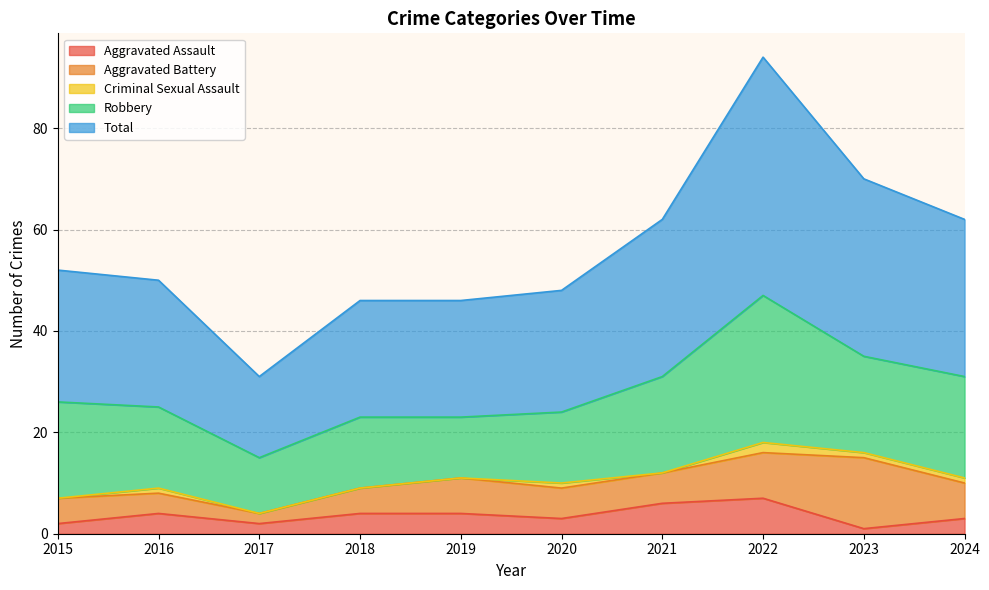

What is the value of the Aggravated Battery point at the 3rd from the left?

2